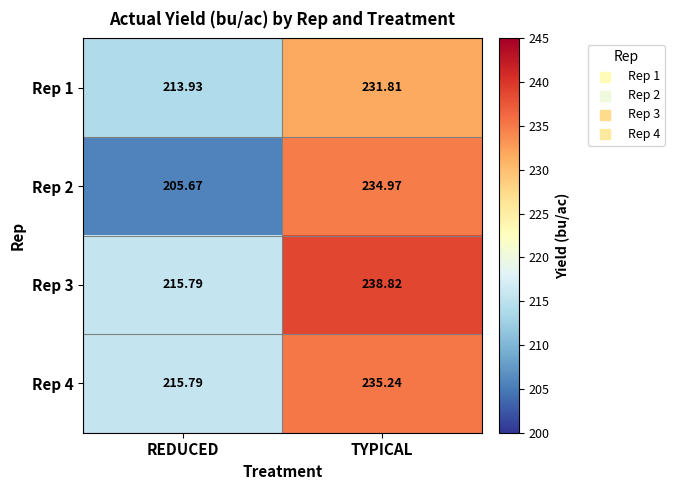

List the labels in order of Rep 3 value, largest first.

TYPICAL, REDUCED